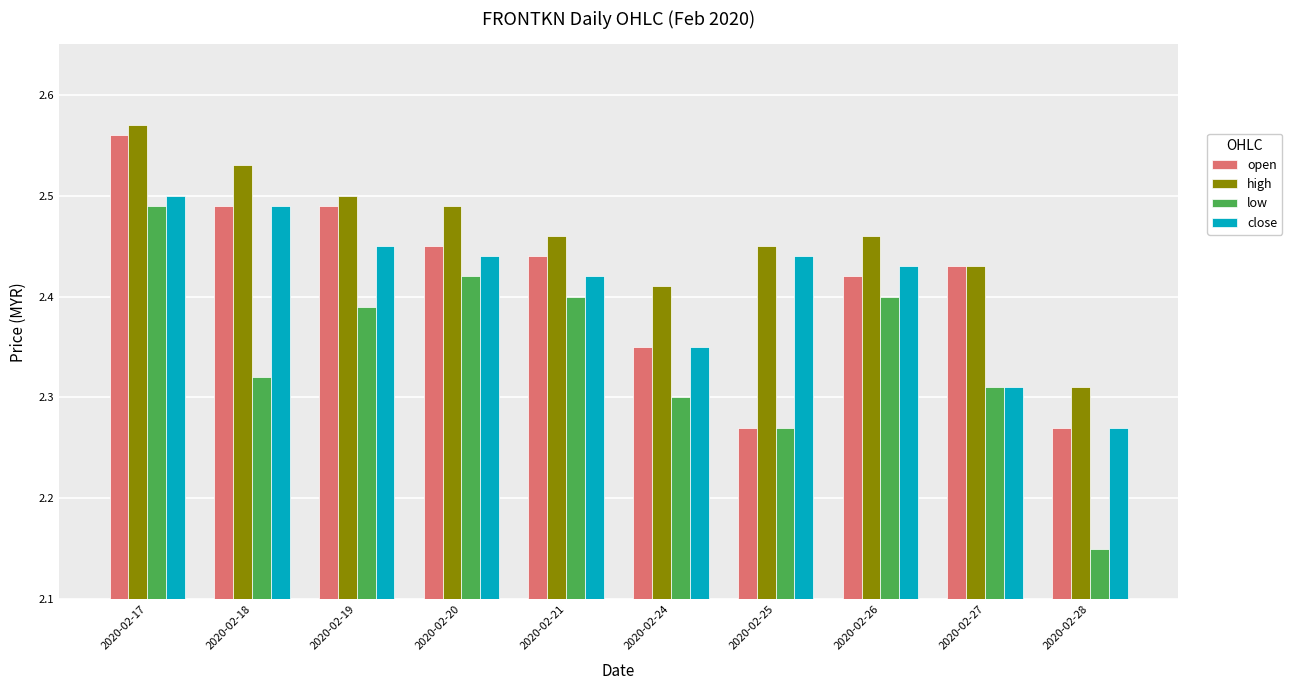

What is the difference between the close values at 2020-02-19 and 2020-02-27?

0.1